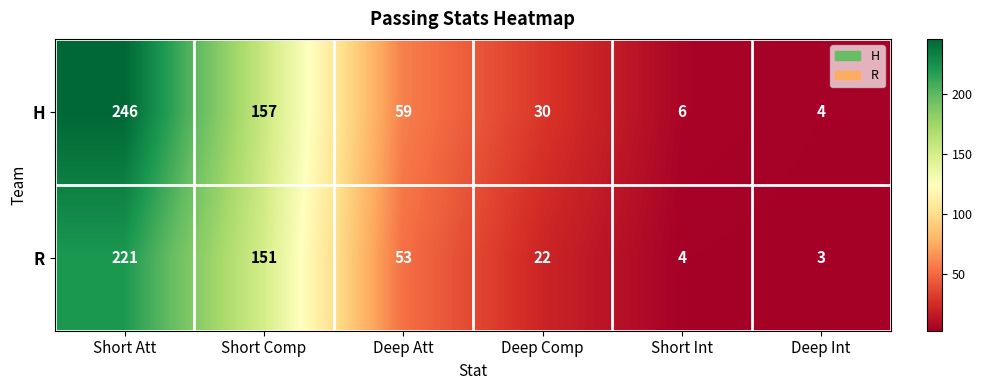

At which label is R closest to 112?

Short Comp